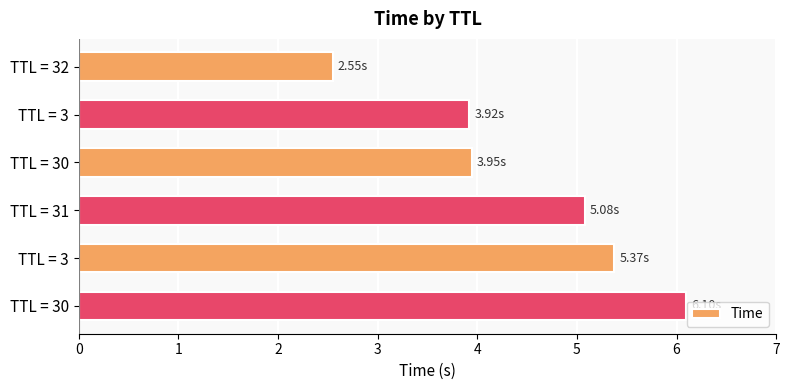

Count the number of data series in this chart.

1